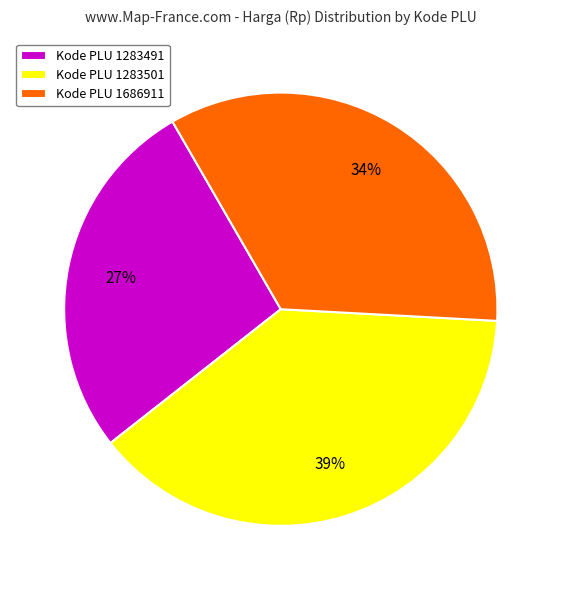

What percentage is the Kode PLU 1686911 slice, to the nearest percent?

34%